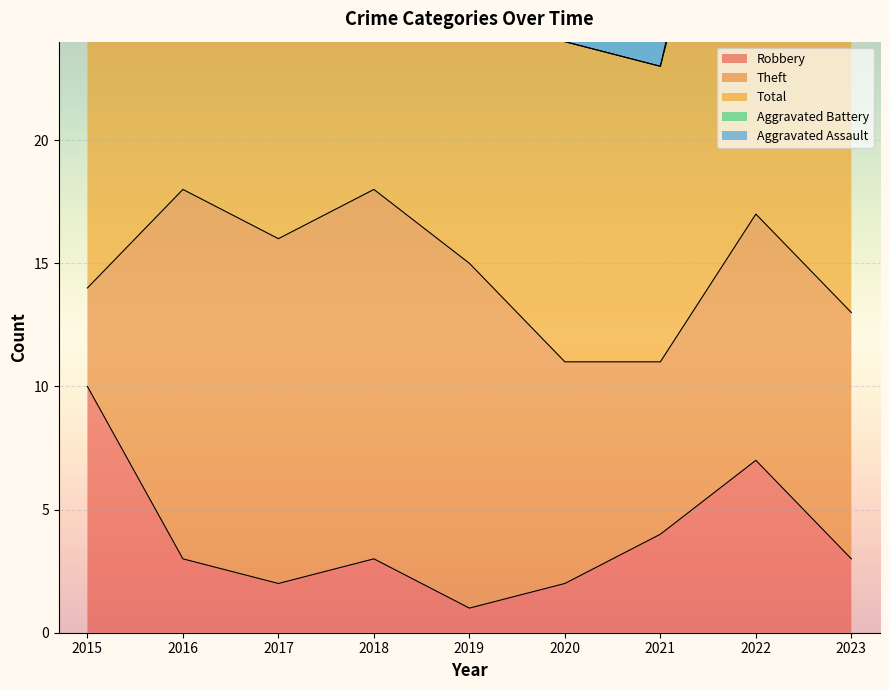

Which label corresponds to the smallest value in the chart?

2020